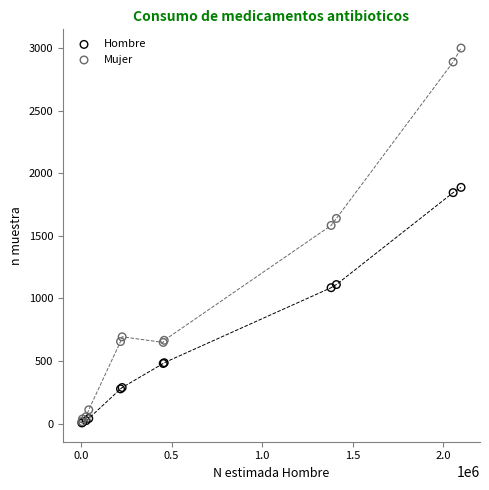

What are all the series names shown in the legend?

Hombre, Mujer